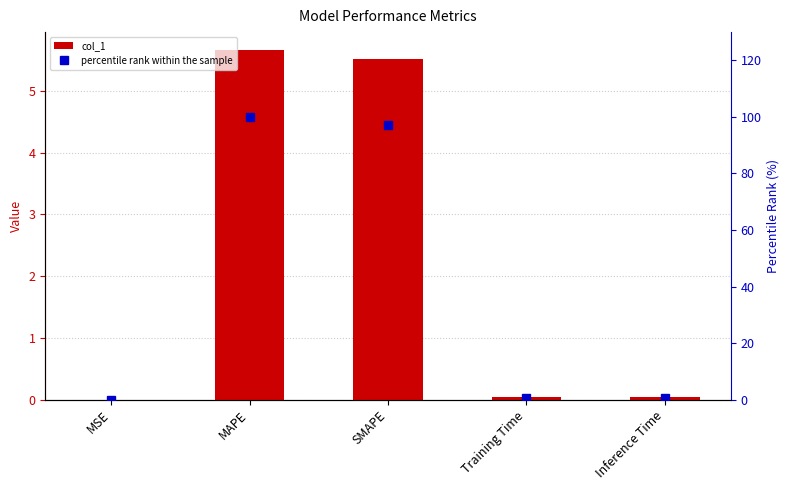

Is the value of percentile rank within the sample at Inference Time greater than the value of col_1 at Training Time?

Yes